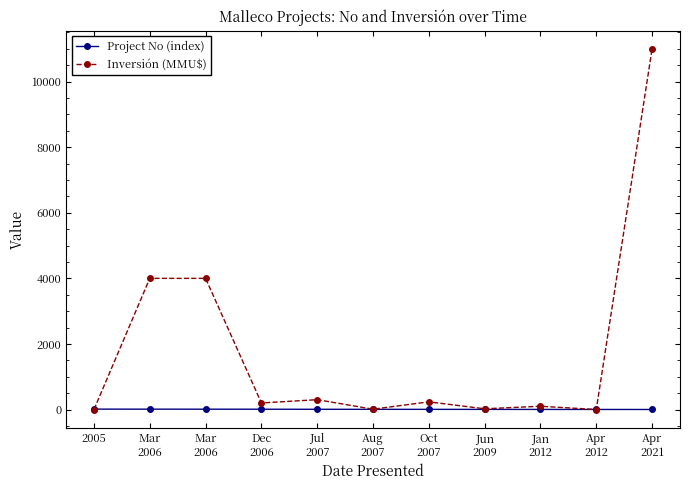

Between Apr
2021 and 2005, which is larger?

2005